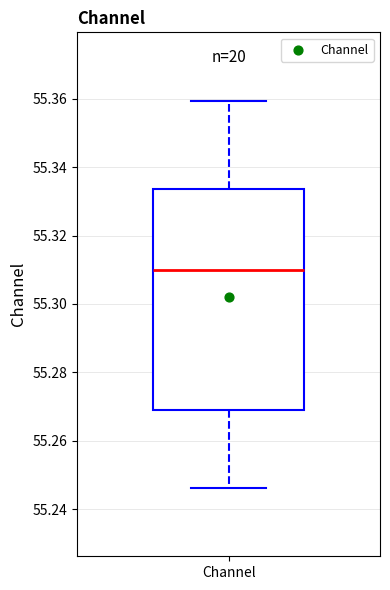

Transcribe this box plot: give where the median line is, the range the box spans, and where the two whiskers end, as read against the y-axis. The values are not printed on the chart, so give them approximately, as read against the axis.

median 55.310, box 55.270 to 55.334, whiskers 55.246 to 55.360